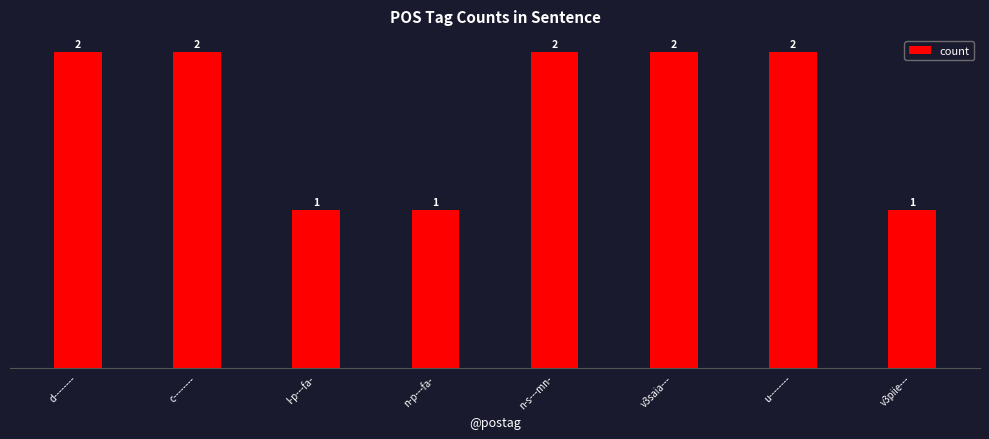

What is the value of the 1st bar from the left?

2